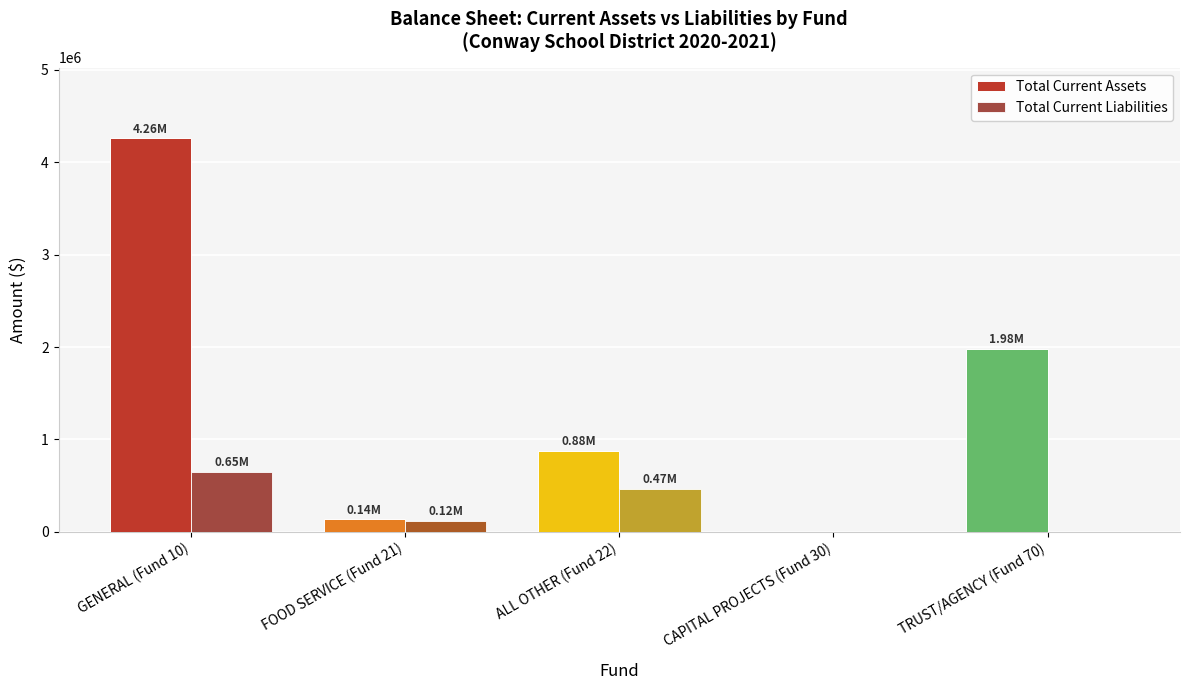

Count the number of categories in the chart.

5